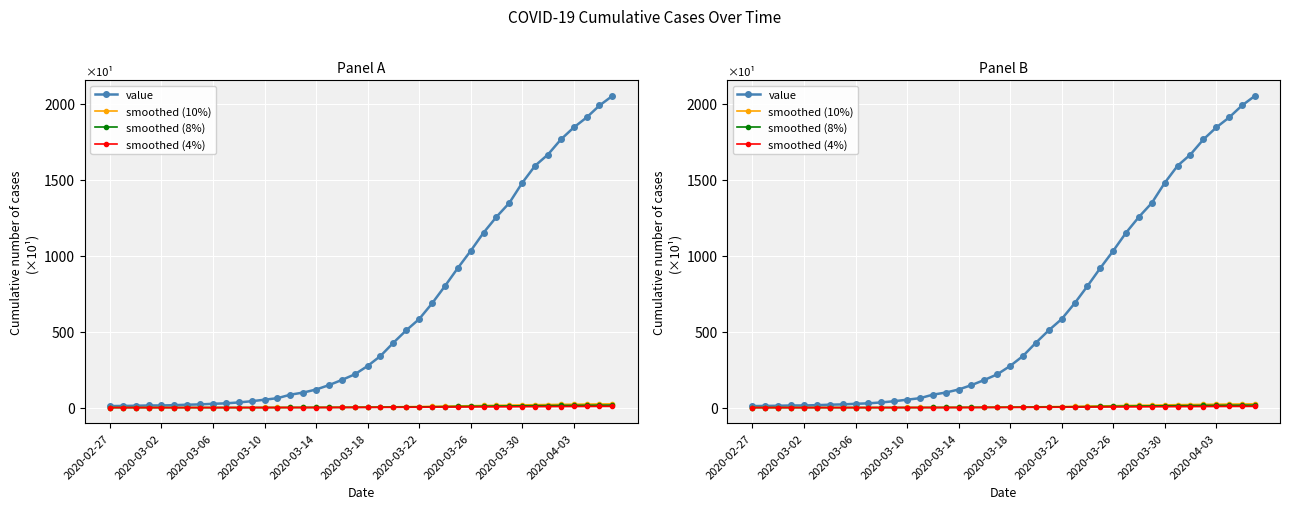

What is the average value of the smoothed (8%) series?

5.0